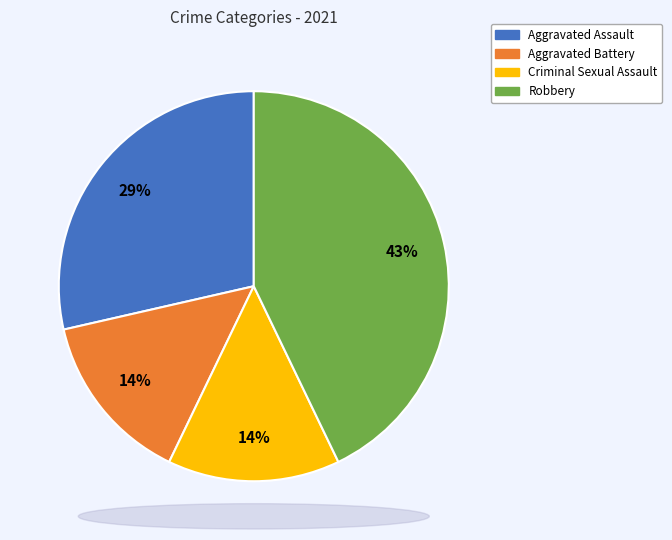

True or false: Criminal Sexual Assault accounts for 8% of the total.

False